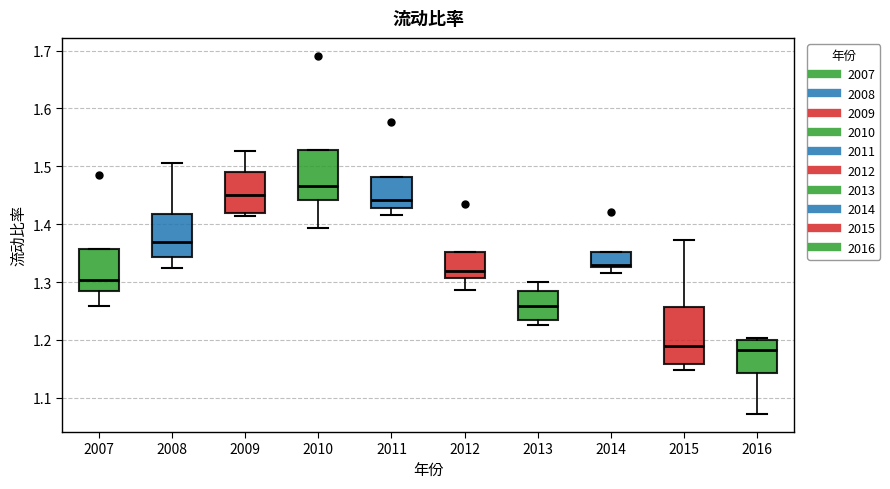

Where does the median line of the box at x = 2013 sit on the y-axis? The values are not printed on the chart, so give them approximately, as read against the axis.

1.26